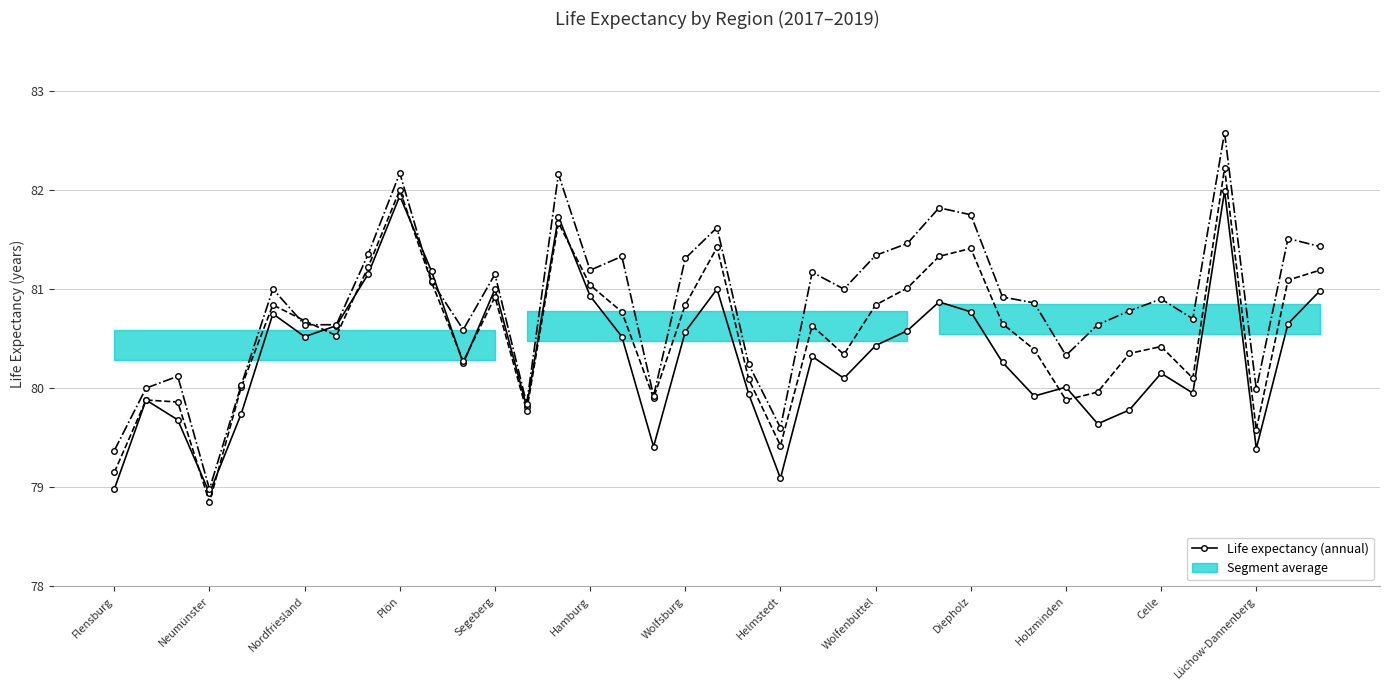

The value of Life expectancy 2019 at Helmstedt is 79.6. True or false?

True